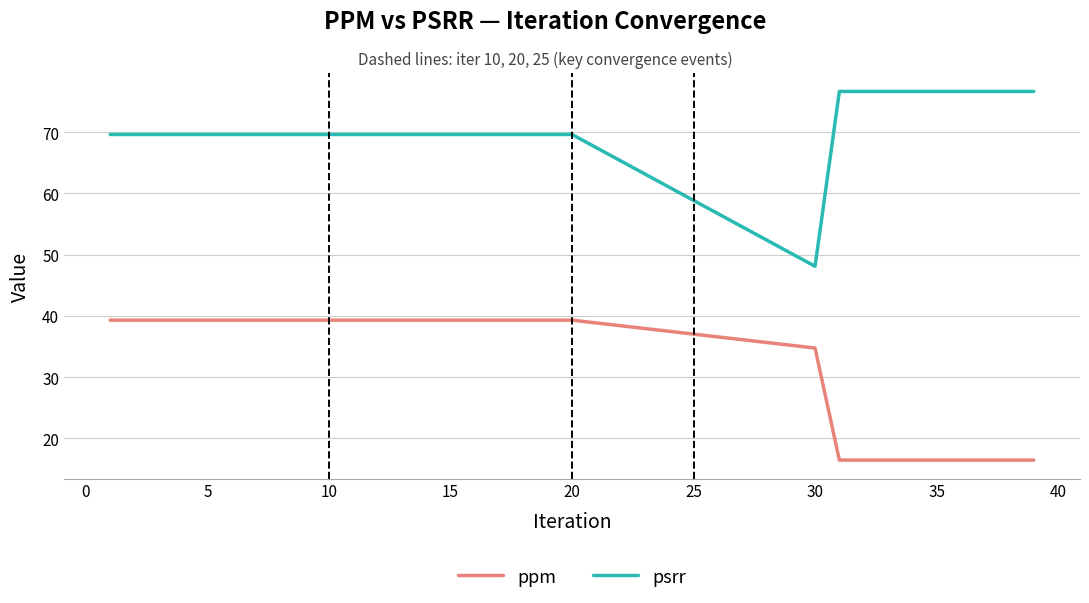

Which series has the largest total across all categories?

psrr